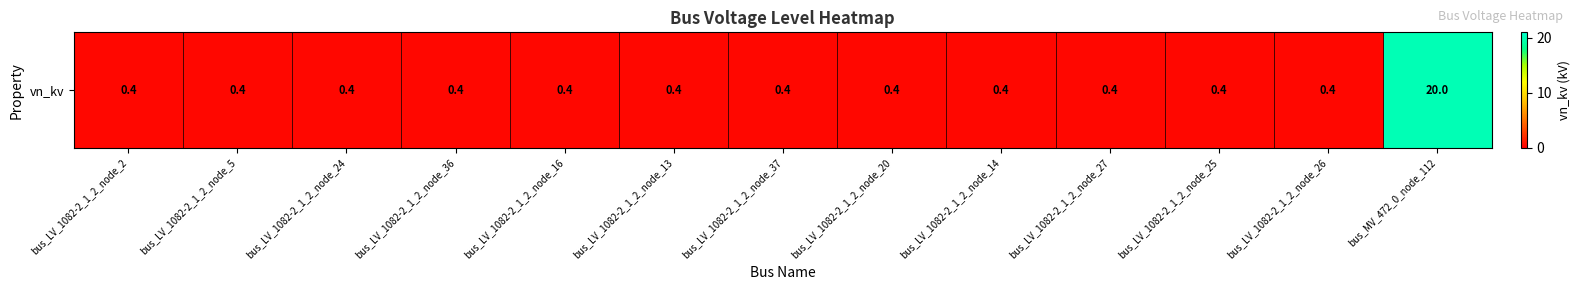

Reading left to right, what are all the values shown in this chart?

bus_LV_1082-2_1_2_node_2=0.4	bus_LV_1082-2_1_2_node_5=0.4	bus_LV_1082-2_1_2_node_24=0.4	bus_LV_1082-2_1_2_node_36=0.4	bus_LV_1082-2_1_2_node_16=0.4	bus_LV_1082-2_1_2_node_13=0.4	bus_LV_1082-2_1_2_node_37=0.4	bus_LV_1082-2_1_2_node_20=0.4	bus_LV_1082-2_1_2_node_14=0.4	bus_LV_1082-2_1_2_node_27=0.4	bus_LV_1082-2_1_2_node_25=0.4	bus_LV_1082-2_1_2_node_26=0.4	bus_MV_472_0_node_112=20.0